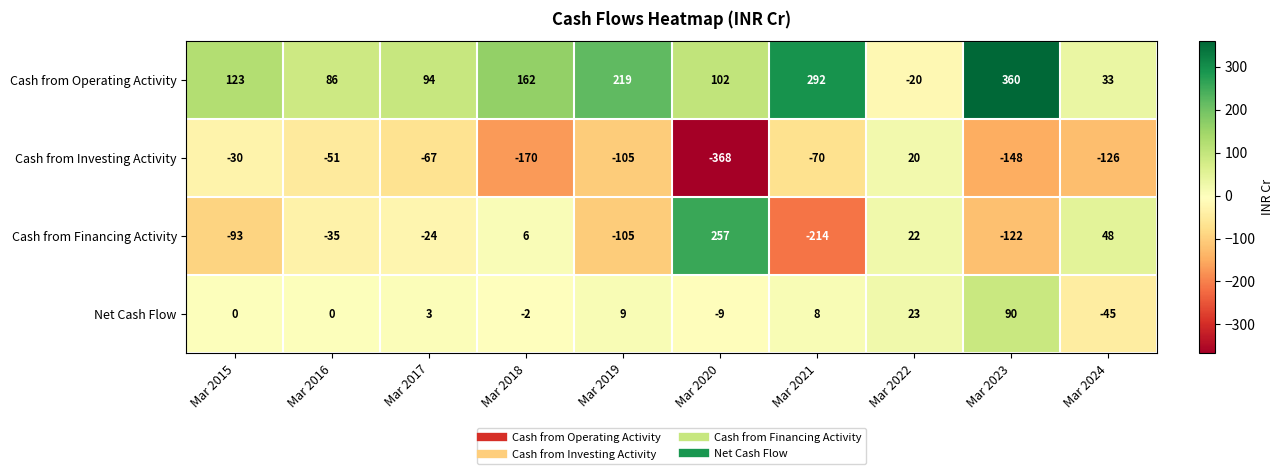

At how many categories does at least one series exceed 0?

10